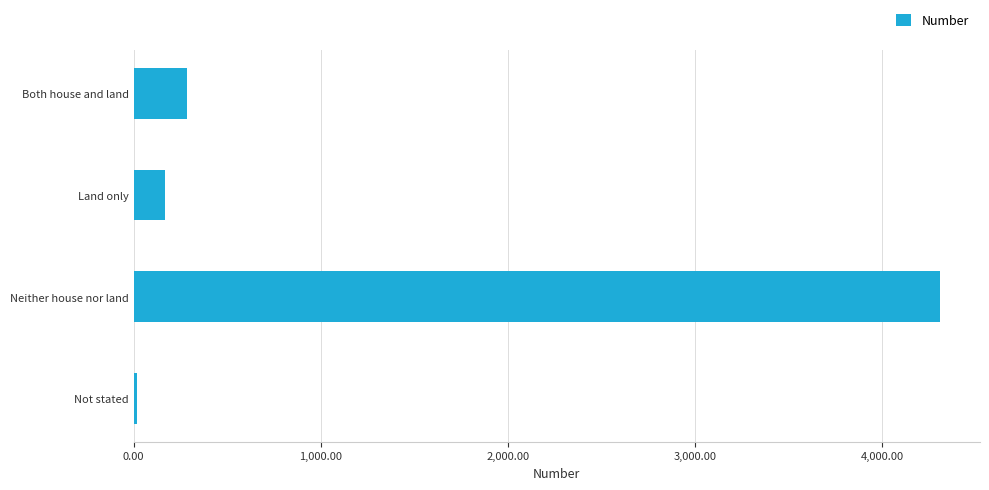

What is the difference between the second highest and minimum values?

266